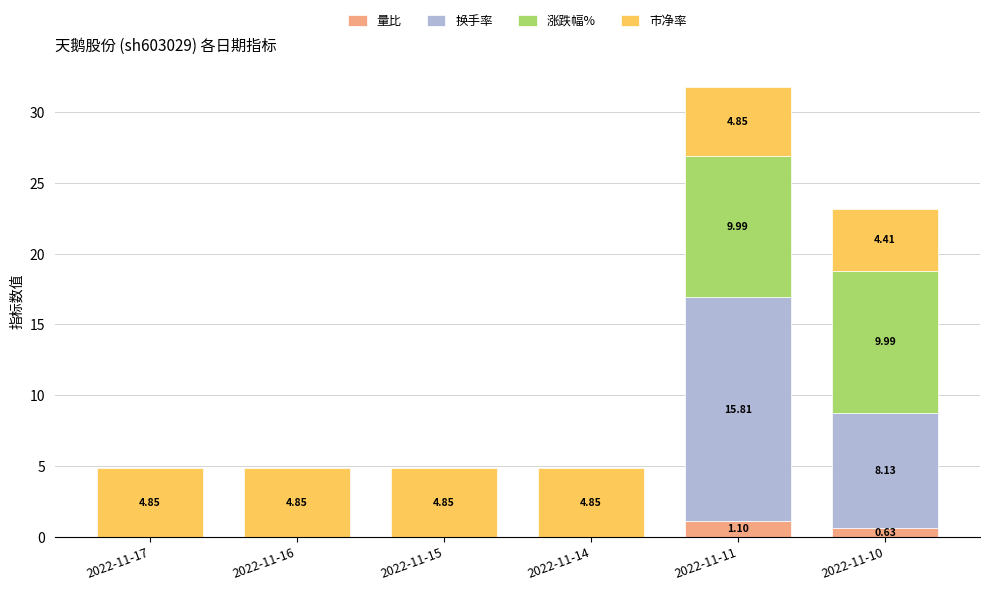

At which category is the sum across all series the highest?

2022-11-11